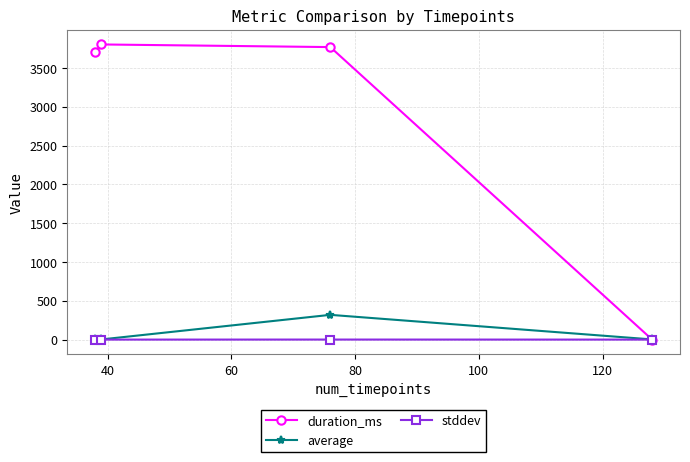

True or false: average has more than 2 interior local peaks.

False